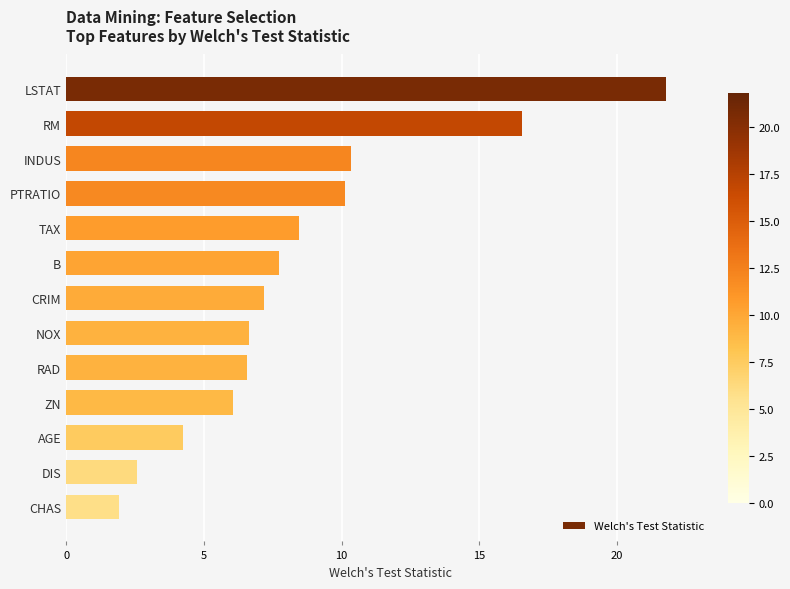

What is the ratio of the value at TAX to the value at AGE?

2.0